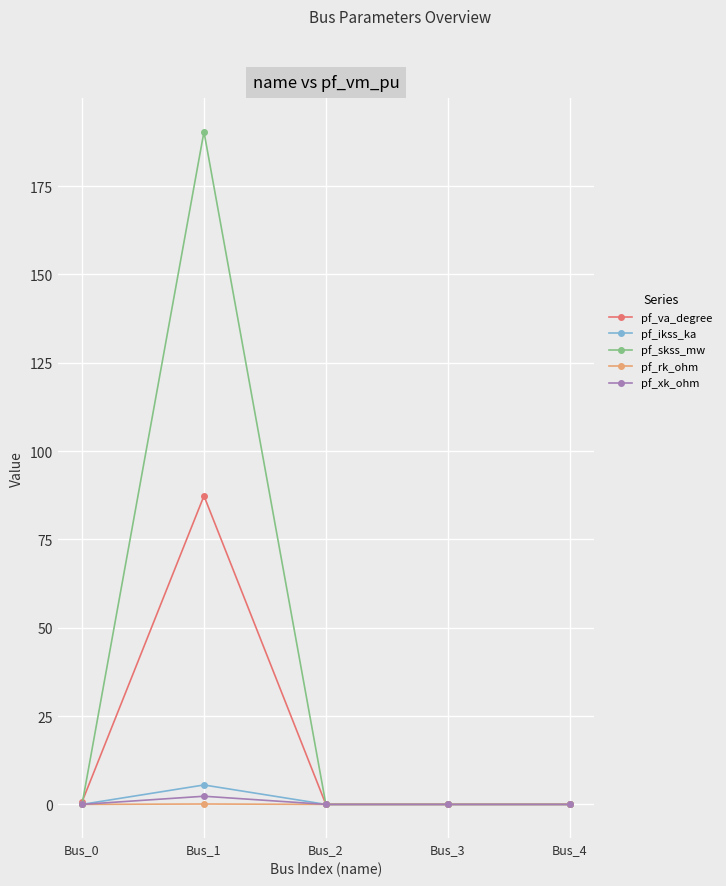

Is it true that pf_skss_mw equals 190.4 at Bus_1?

True